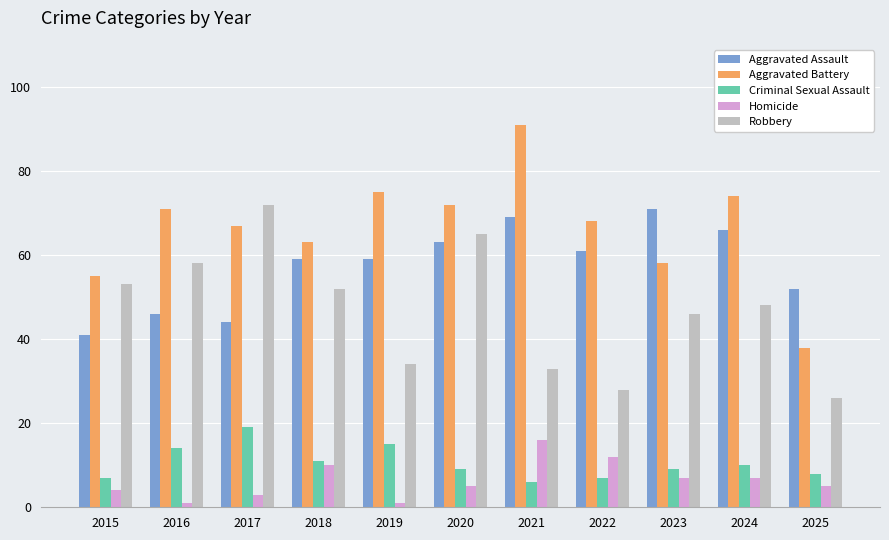

Between 2016 and 2023, which series saw the biggest shift?

Aggravated Assault